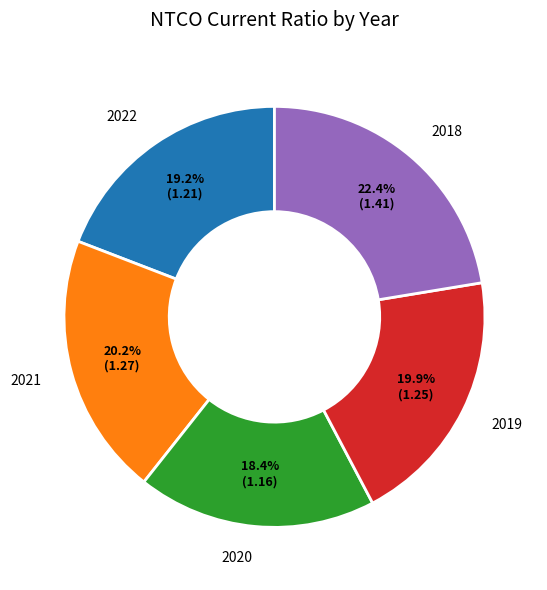

Count the number of slices in the pie.

5